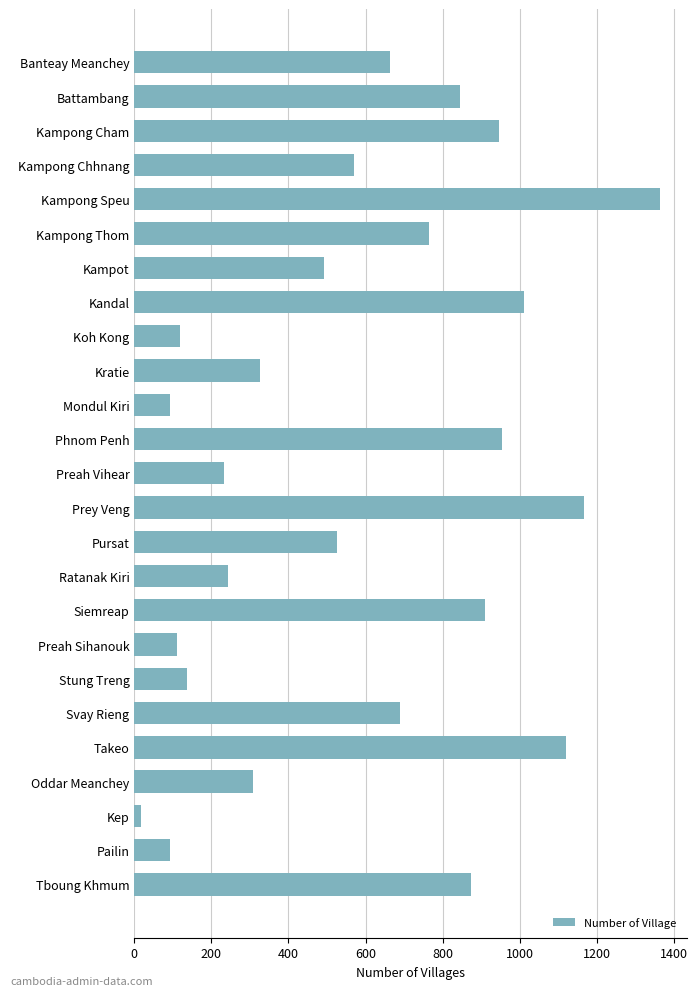

At which category does the chart reach its peak across all series?

Kampong Speu